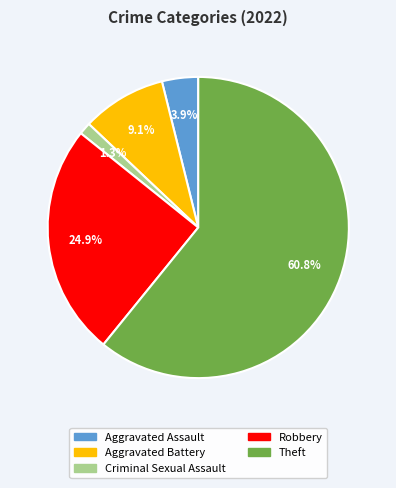

To the nearest percent, what is the difference between the Criminal Sexual Assault and Robbery slice percentages?

24%